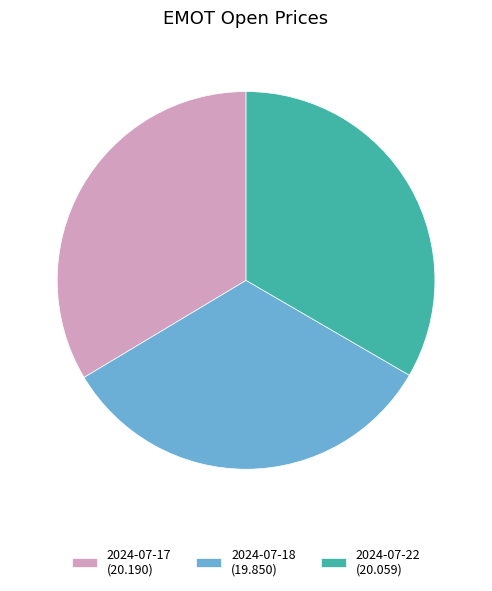

Do 2024-07-22 and 2024-07-18 together represent more than half of the pie?

Yes